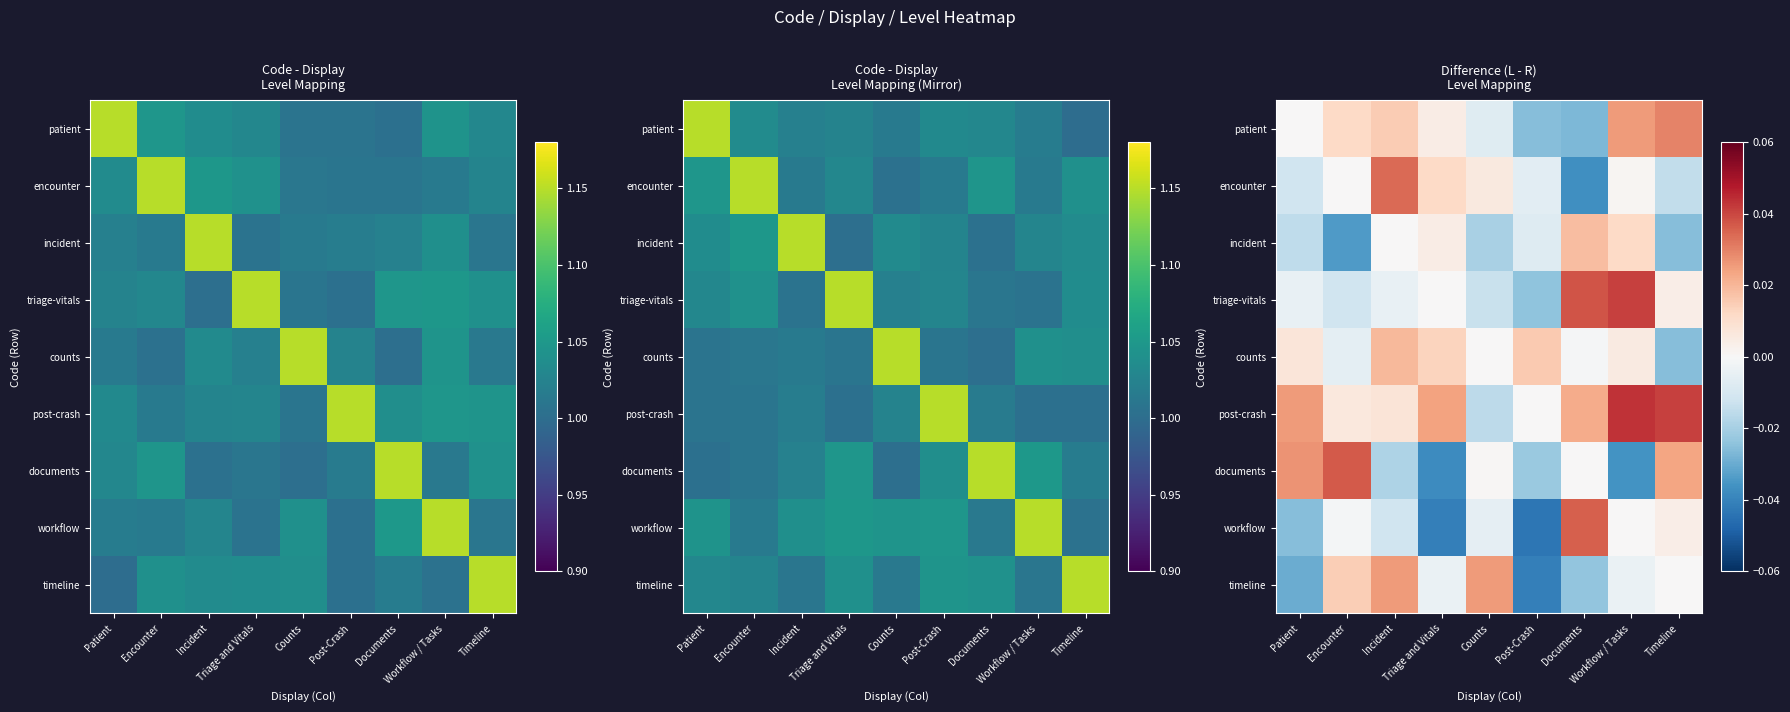

Count the post-crash values in the range 0 to 1.

8